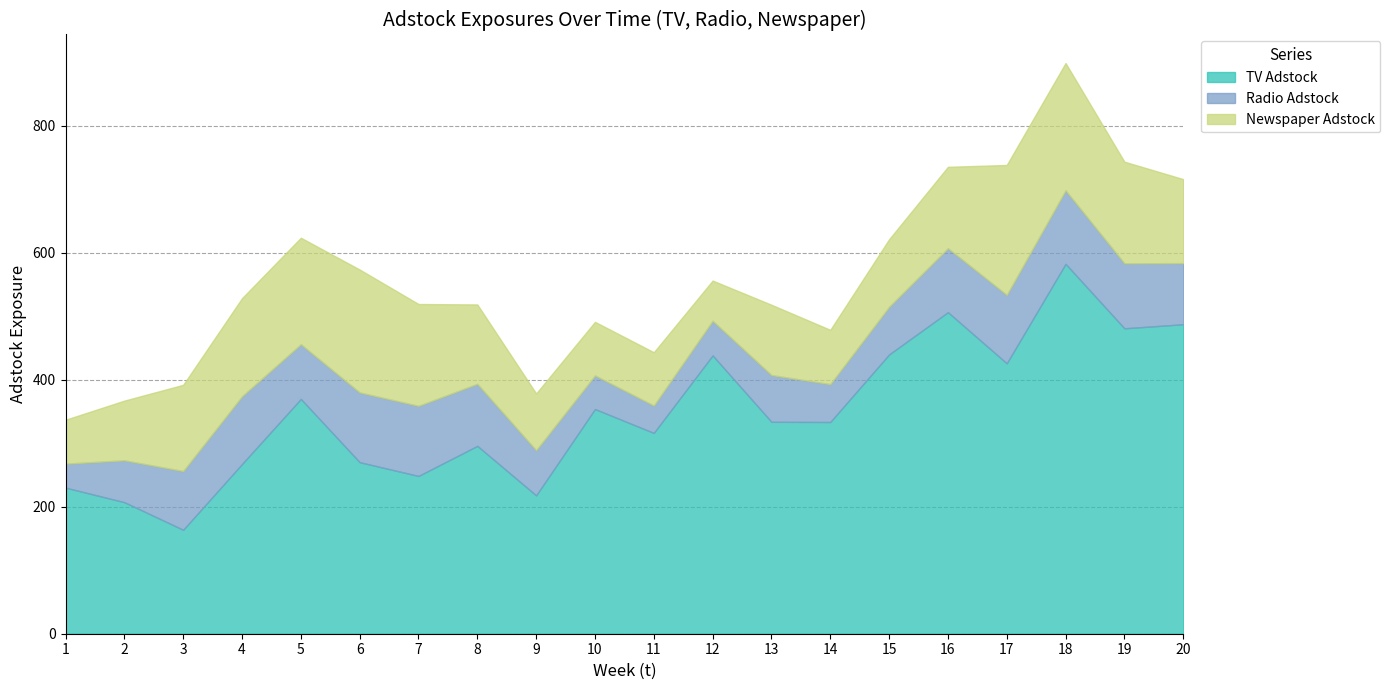

The value of Radio Adstock at 18 is 33.9. True or false?

False